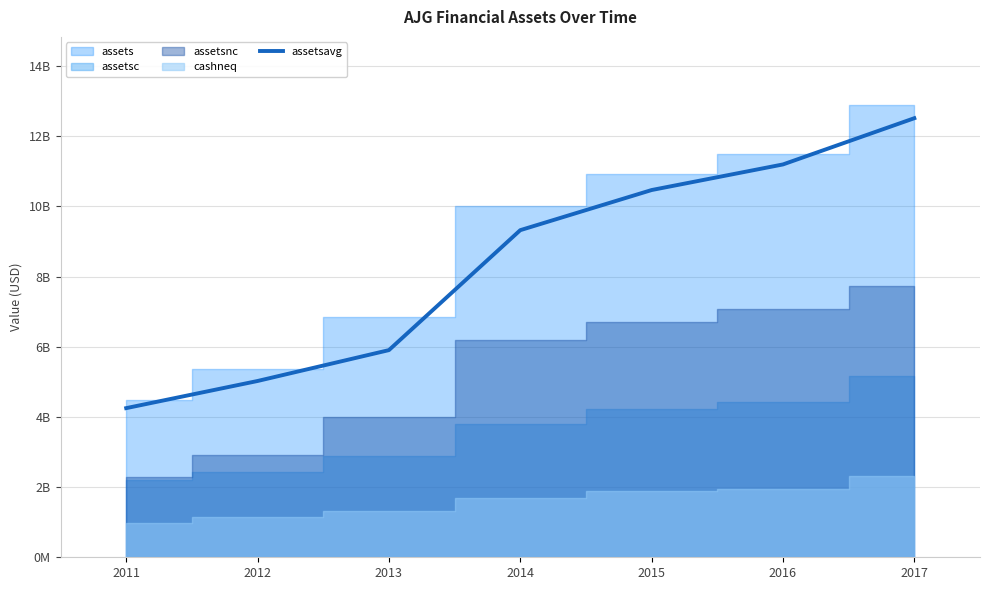

Does the chart display data point markers on the line(s)?

No